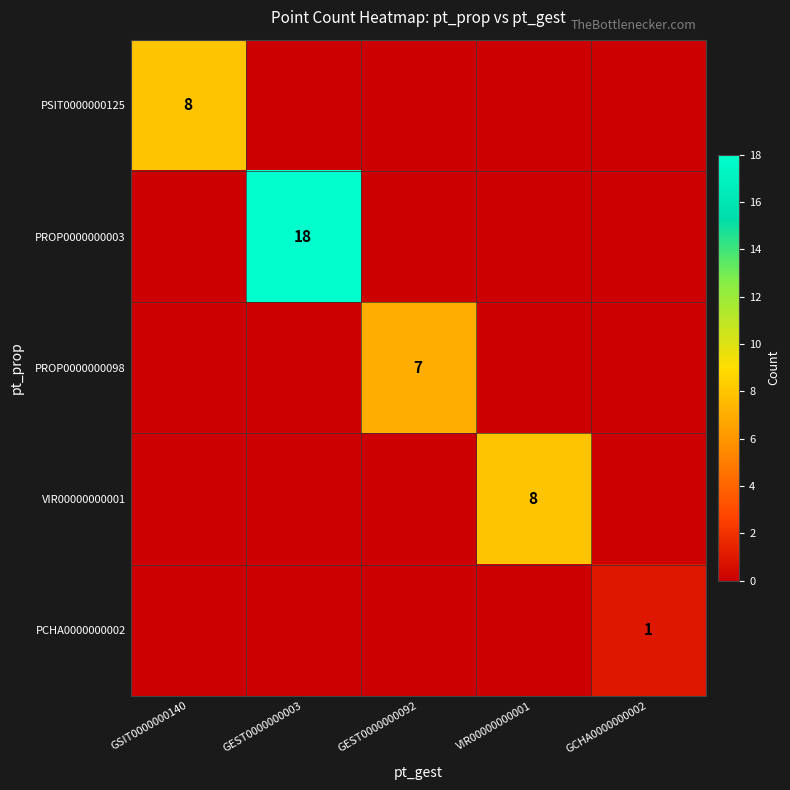

True or false: PROP0000000003 has a value of 18 at GEST0000000003.

True